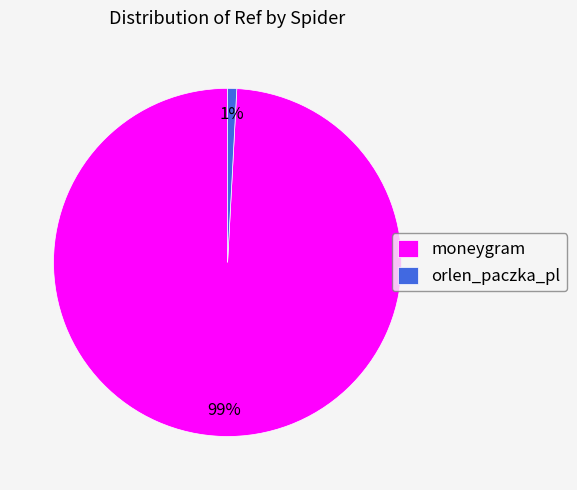

To the nearest percent, what portion does orlen_paczka_pl represent?

1%